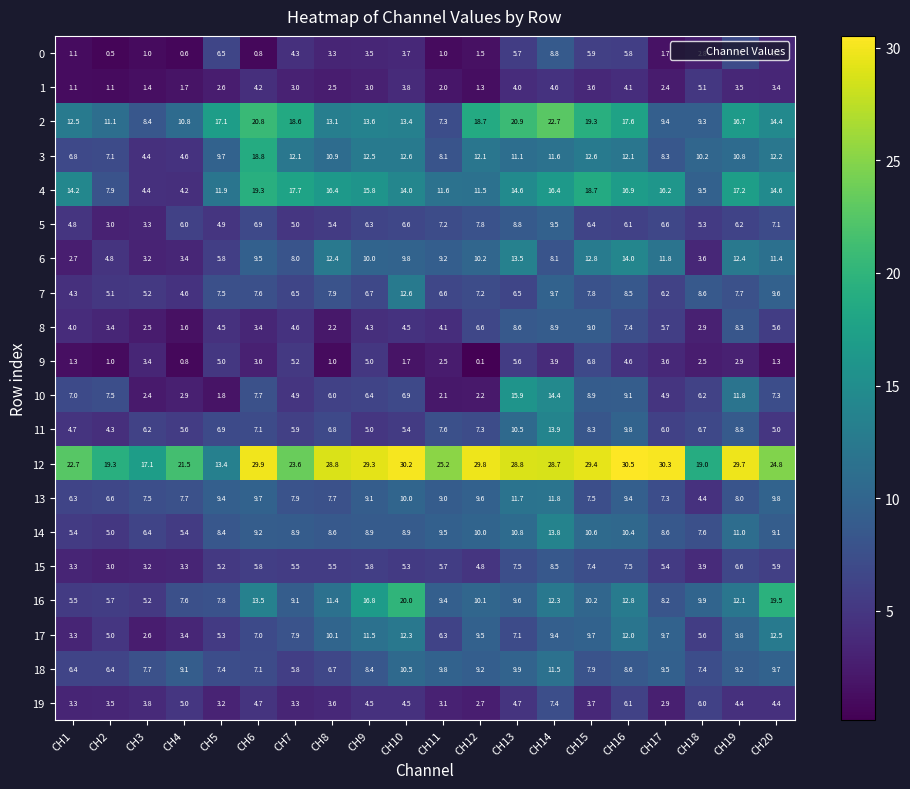

Read the 3 value at CH2.

7.1